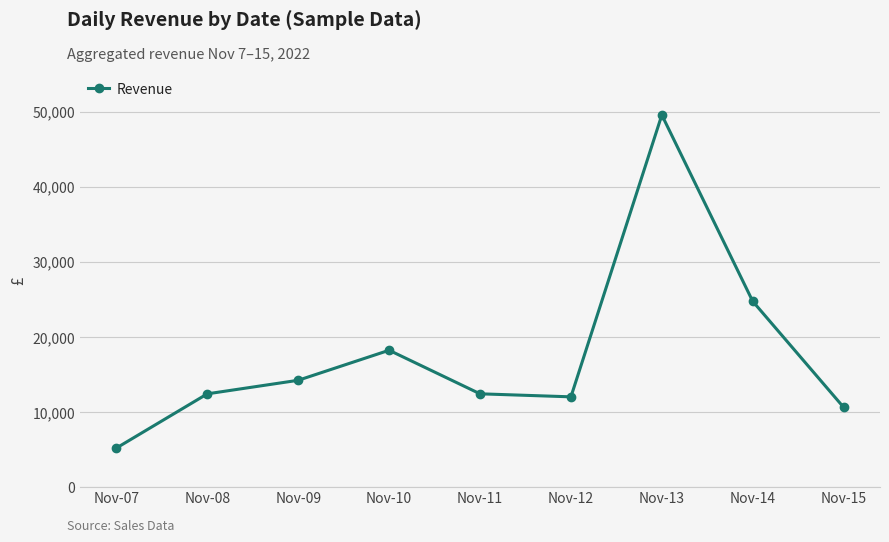

Approximately how many times larger is the value at Nov-11 compared to Nov-09?

0.9